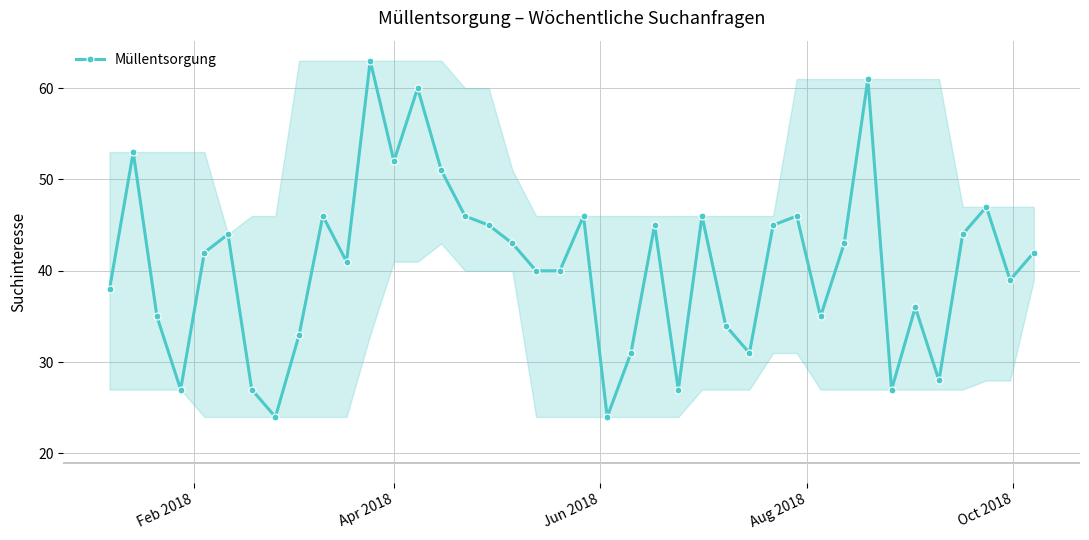

What is the difference between the maximum and minimum values?

39